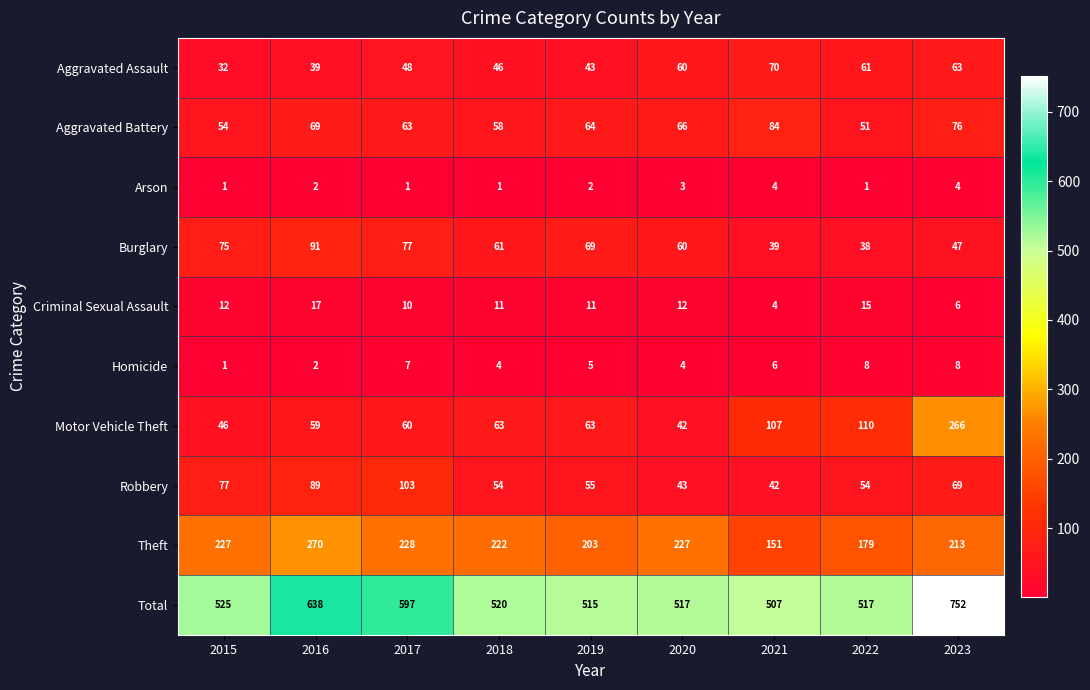

What is the difference between the second highest and minimum values in the Criminal Sexual Assault series?

11